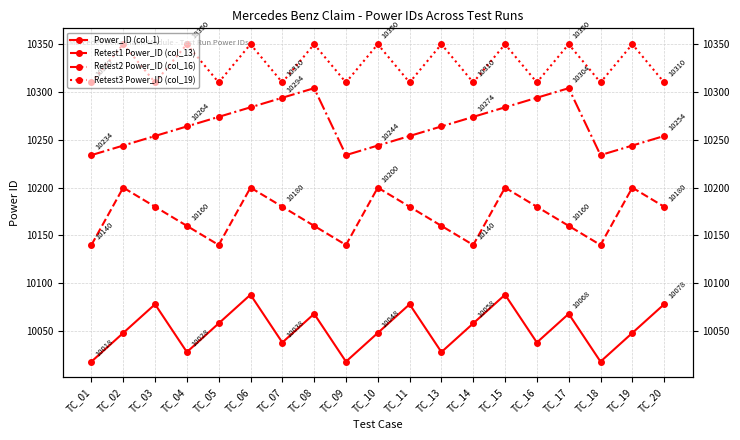

Is it true that Retest3 Power_ID (col_19) equals 15206 at TC_13?

False